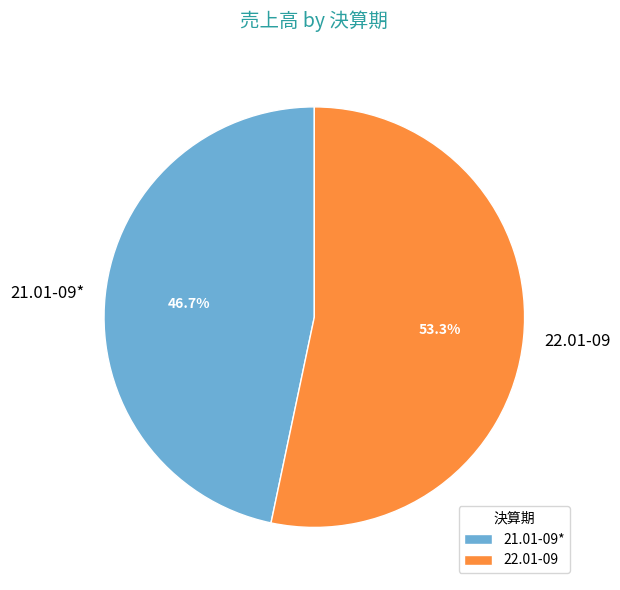

How much of the chart is everything except 22.01-09?

46.7%